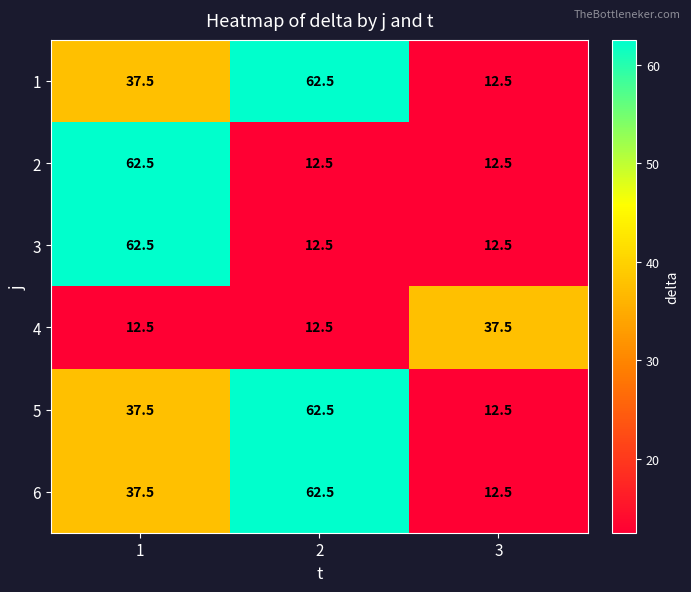

What is the total value across all series at 3?

100.0